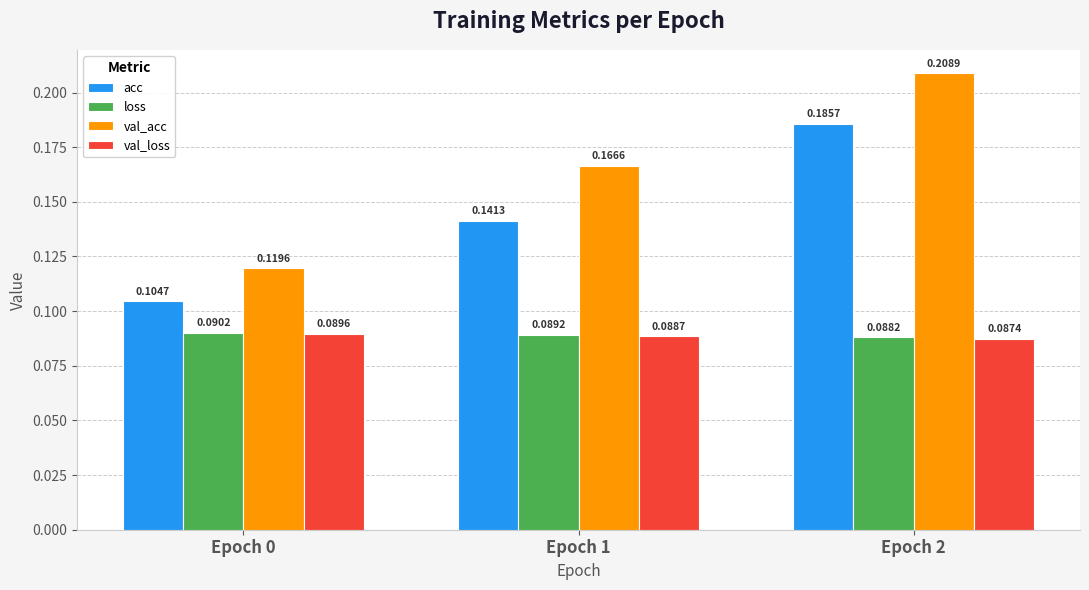

List the series in order of their peak value, lowest first.

val_loss, loss, acc, val_acc